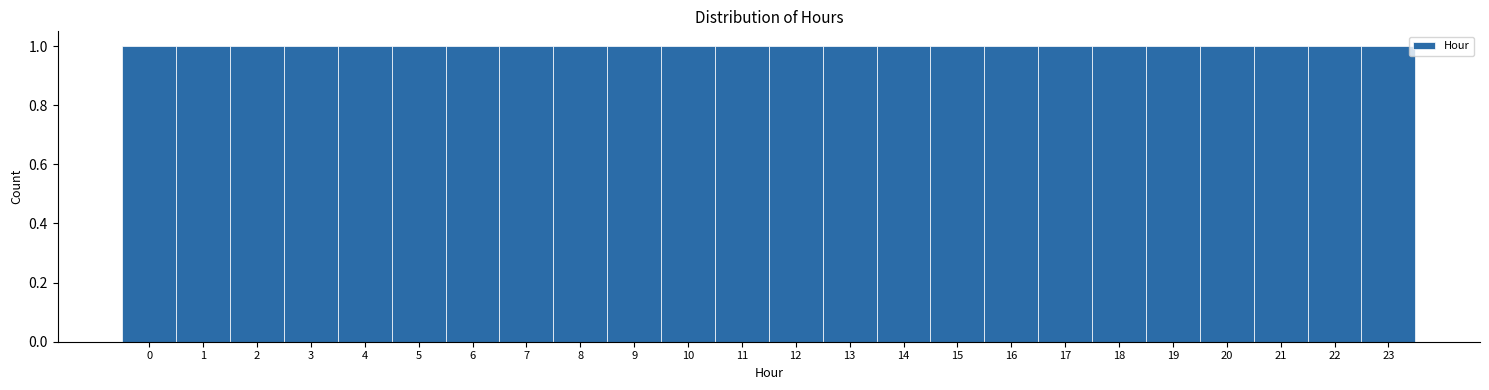

What is the height of the bar covering 21.5 to 22.5 on the x-axis? The values are not printed on the chart, so give them approximately, as read against the axis.

1